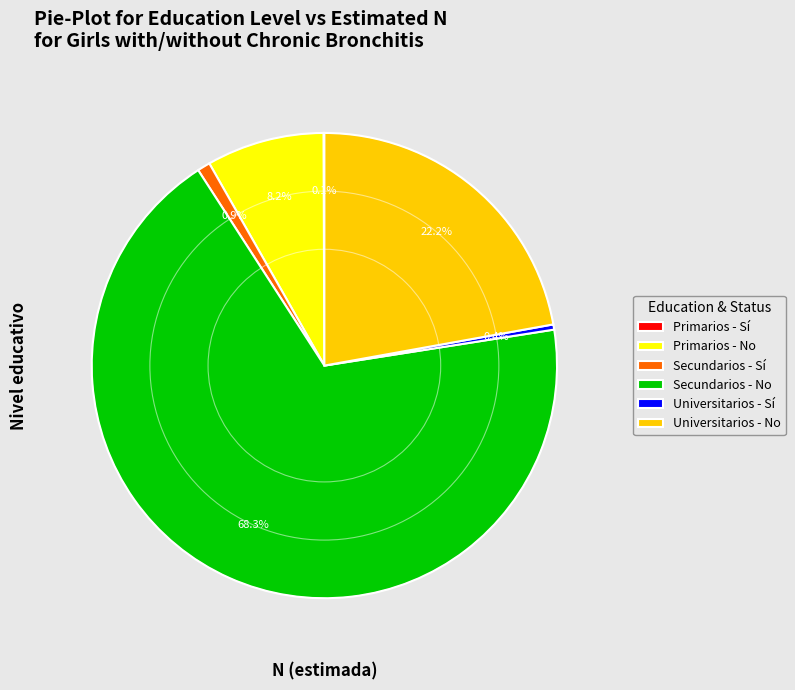

Does any single category account for the majority?

Yes